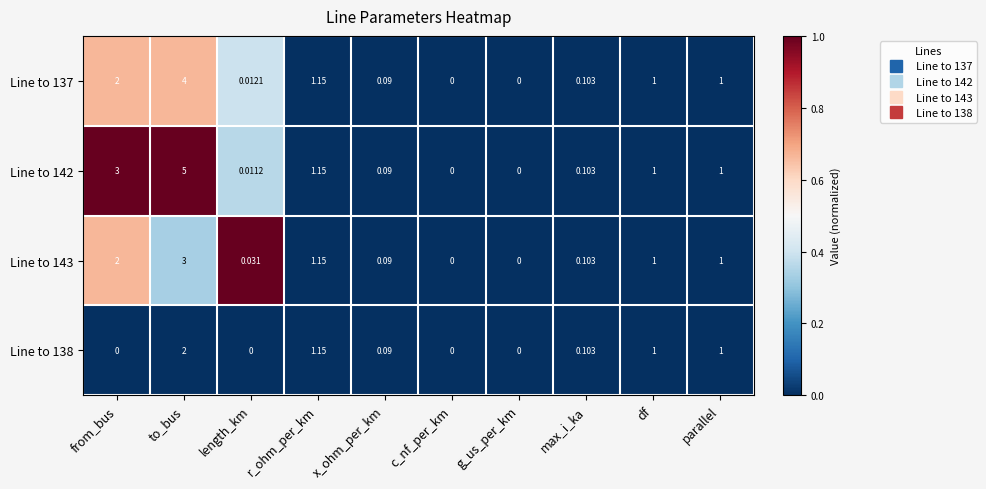

At which category is the sum across all series the highest?

to_bus